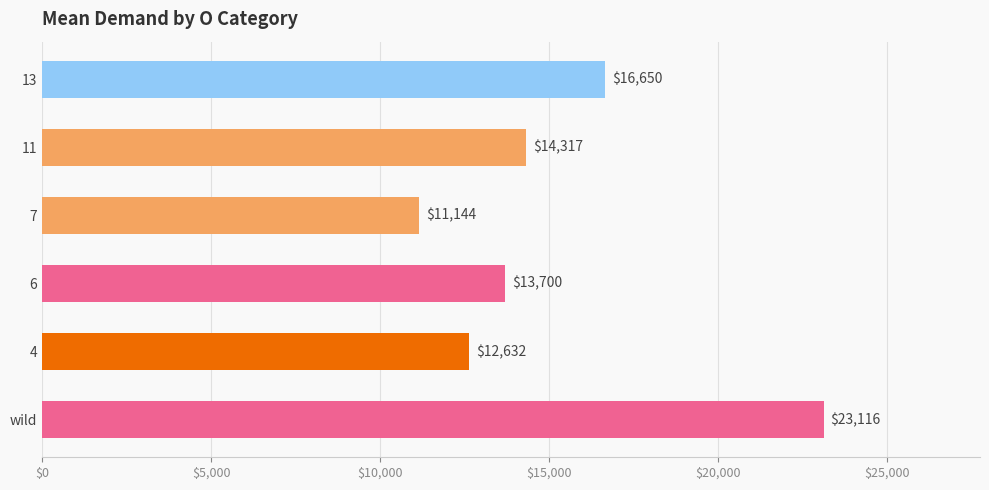

What is the ratio of the value at 6 to the value at 7?

1.2